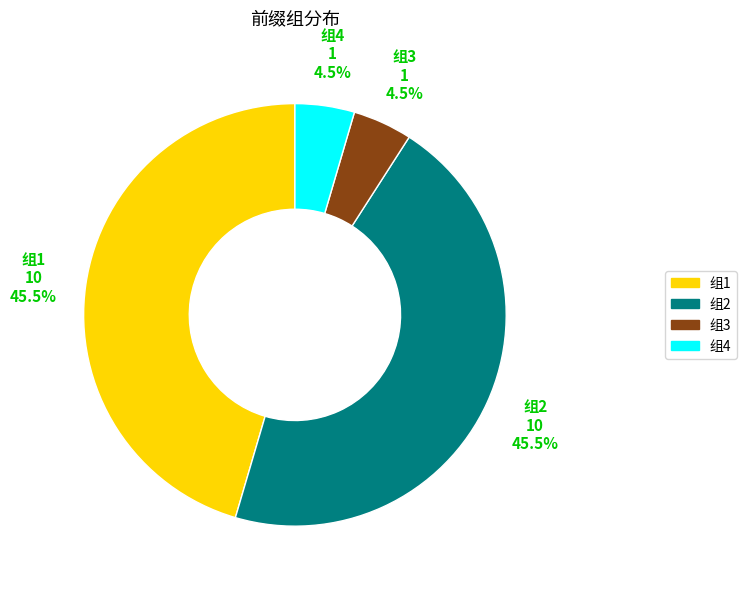

Is there any slice that represents more than half of the pie?

No